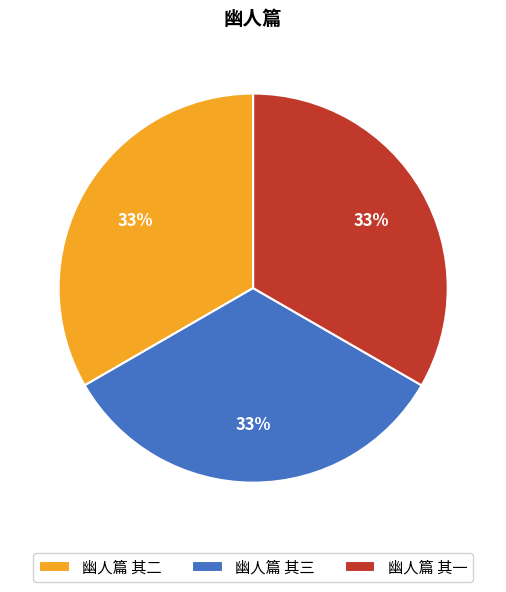

Is it true that 幽人篇 其三 is 33% of the pie?

True